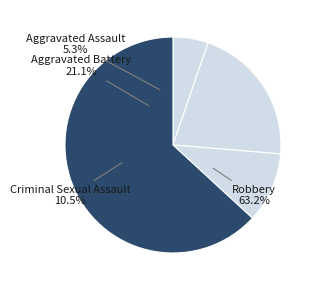

What is the change in value from Aggravated Battery to Total?

+16